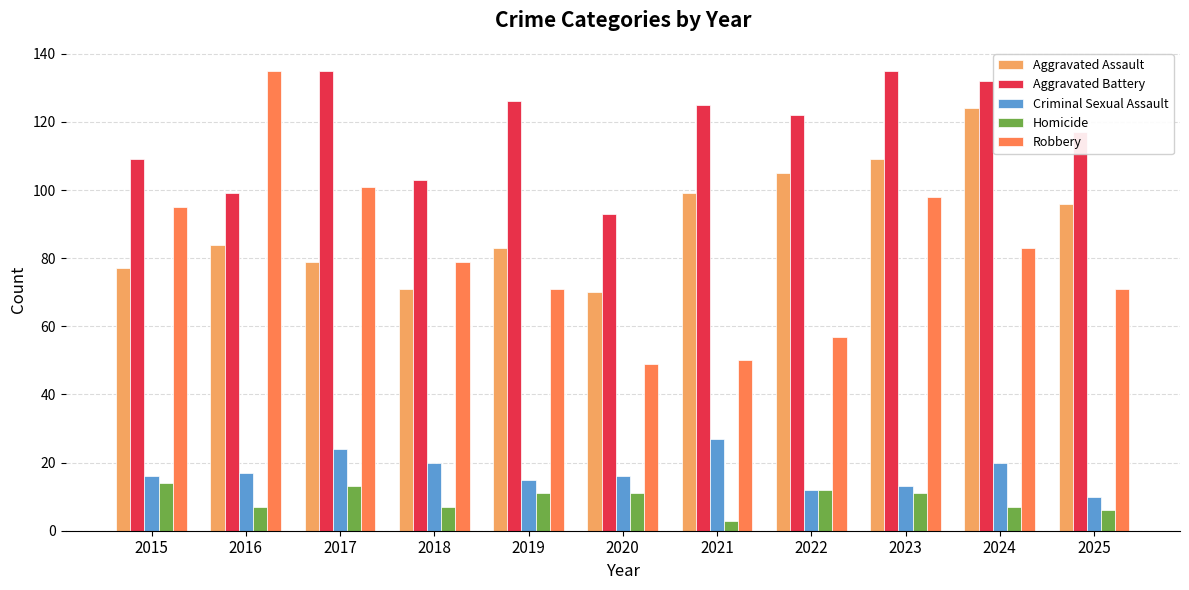

How many bars are there in each group?

5